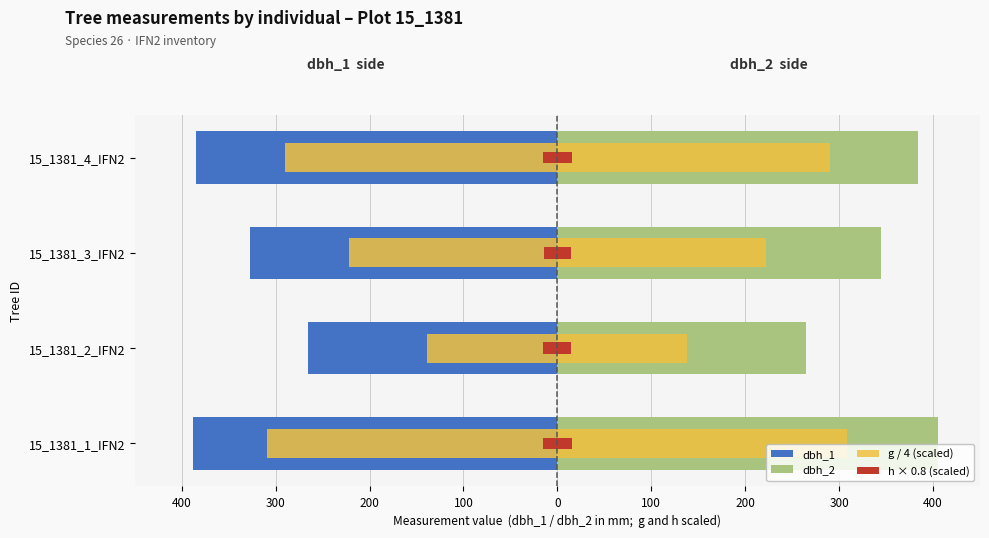

Which series has the widest spread of values?

g / 4 (scaled)